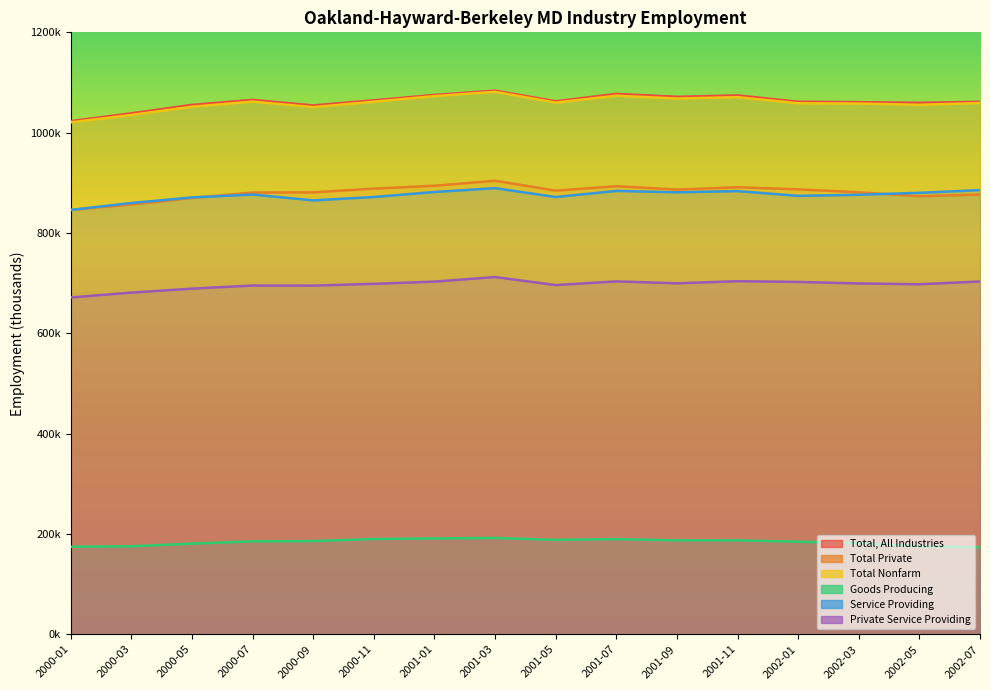

True or false: Total Nonfarm has a value of 1058000 at 2002-03.

True